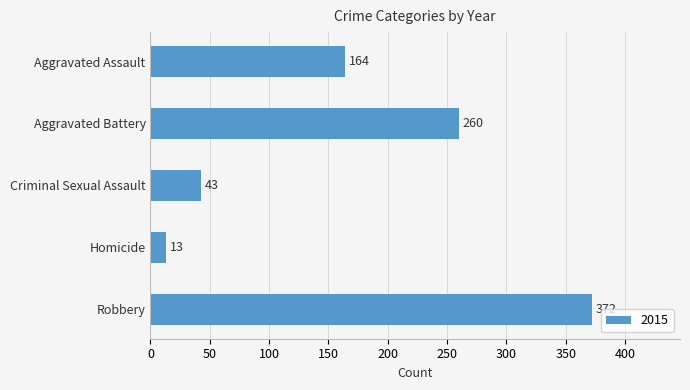

Which label corresponds to the largest value in the chart?

Robbery